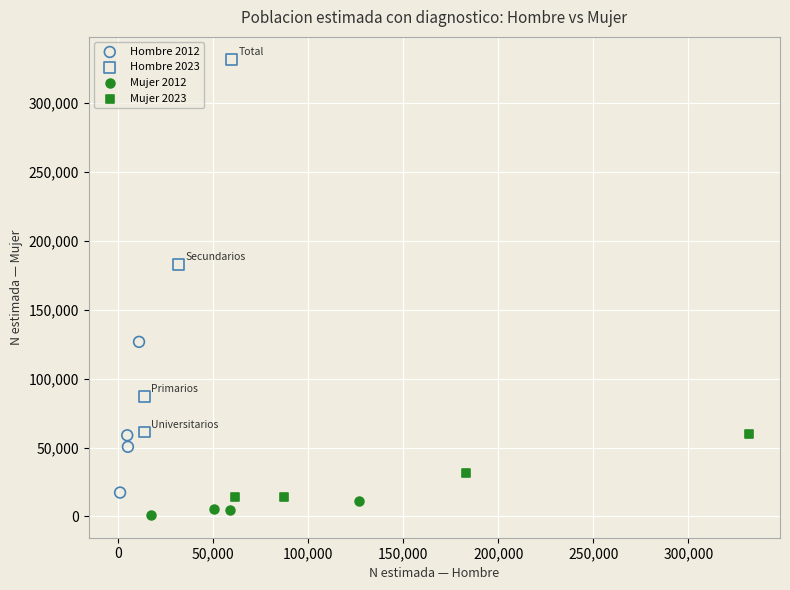

Which series has the widest spread of Y values?

Hombre 2023